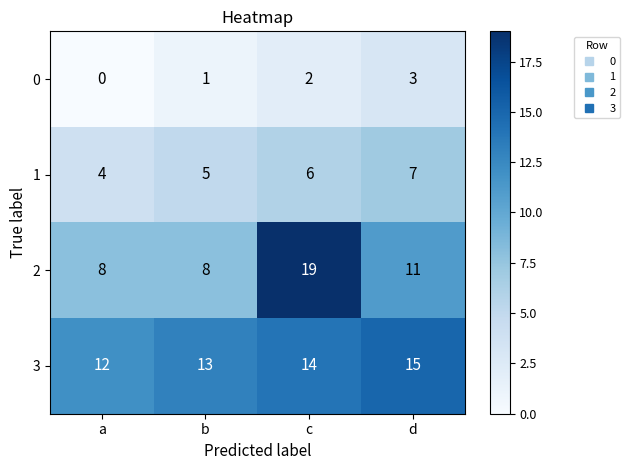

How many series are shown in this chart?

4